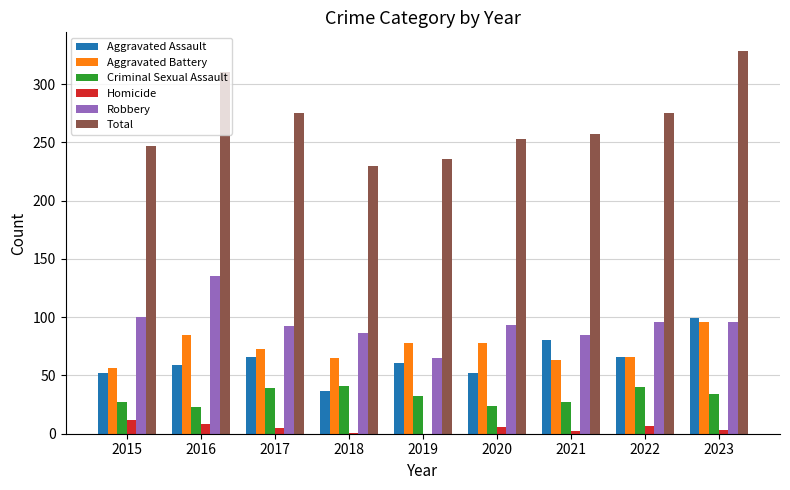

The value of Robbery at 2015 is 100. True or false?

True